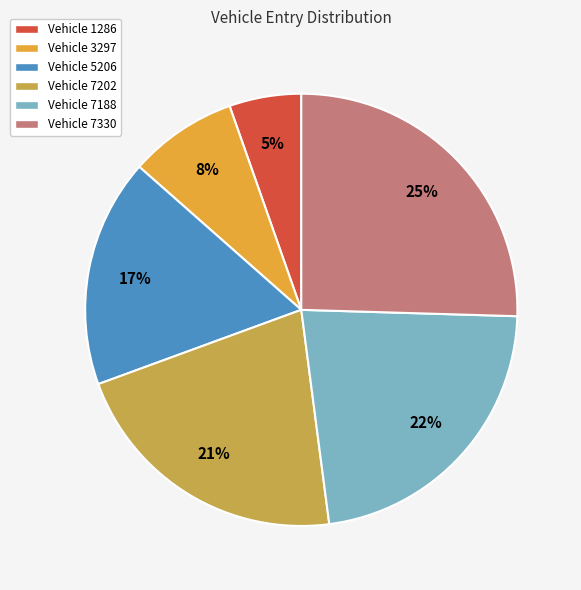

How many slices are in this pie chart?

6